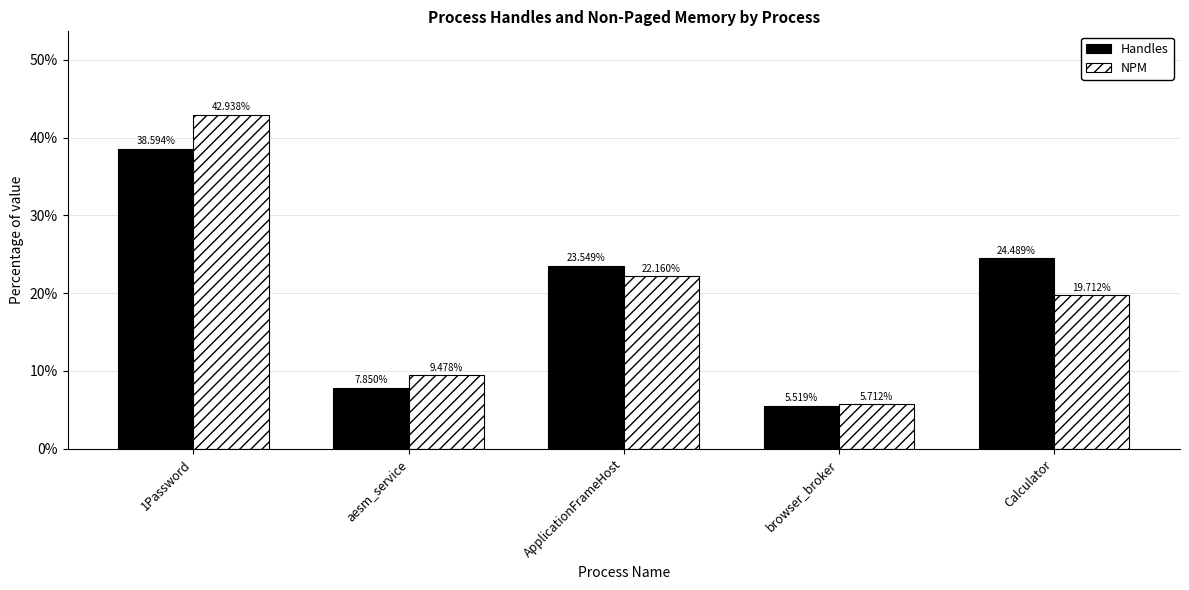

Count the number of categories in the chart.

5